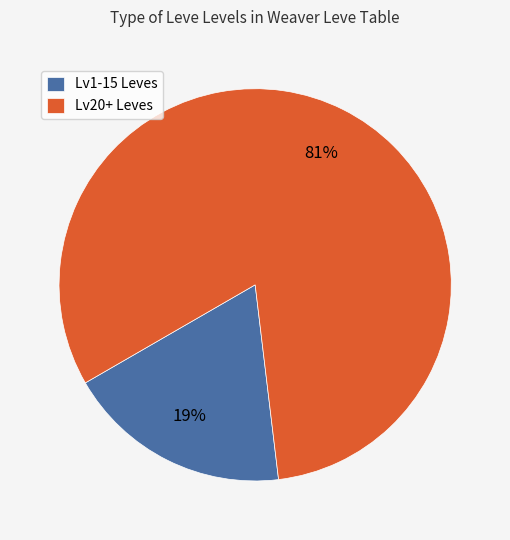

Does any single category account for the majority?

Yes